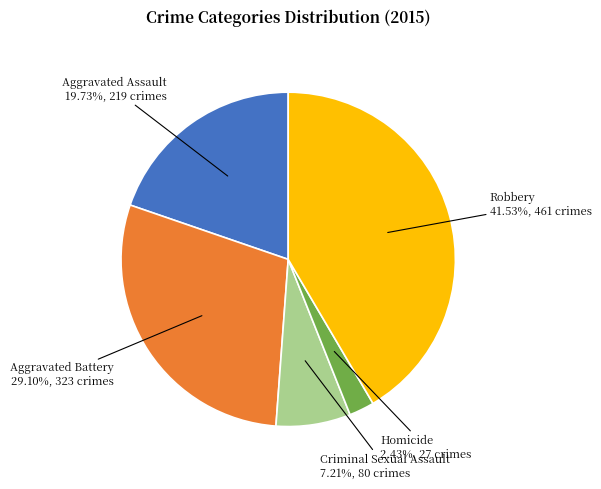

Which category has the smallest portion of the pie?

Homicide